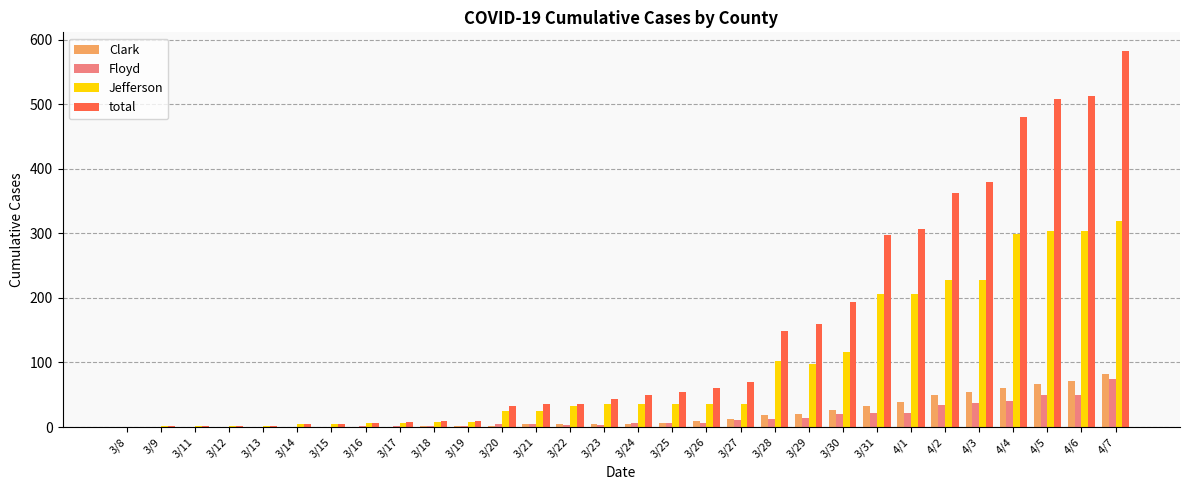

Which series has the largest total across all categories?

total